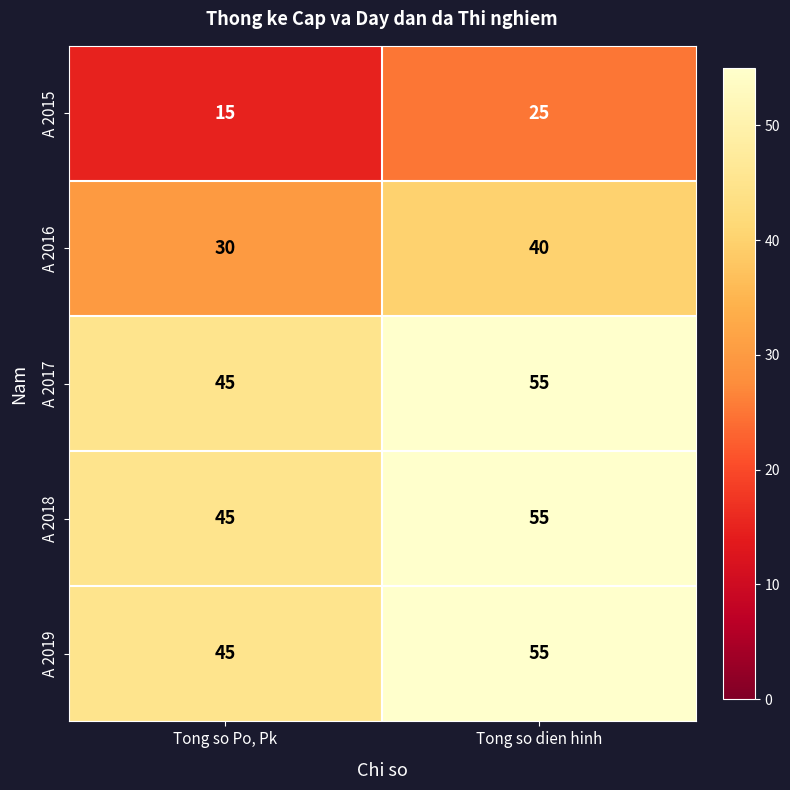

The A 2018 series shows 23 at Tong so Po, Pk. True or false?

False